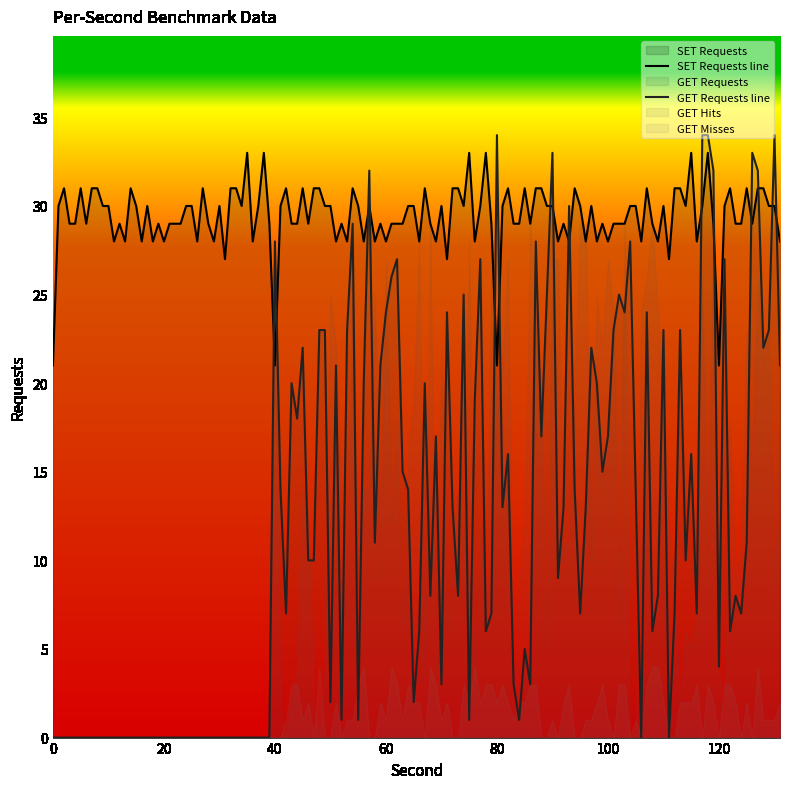

True or false: GET Misses and SET Requests cross at least once.

False